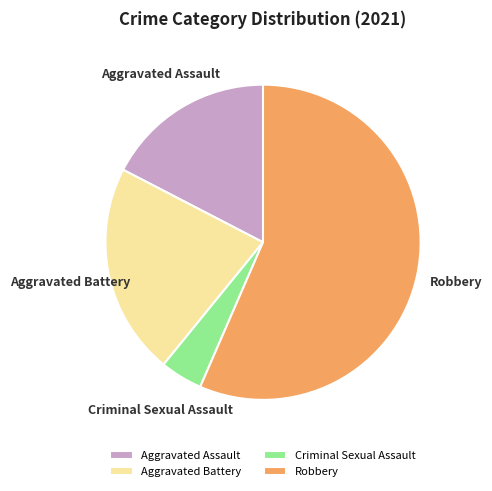

Rank the categories by value from lowest to highest.

Criminal Sexual Assault, Aggravated Assault, Aggravated Battery, Robbery